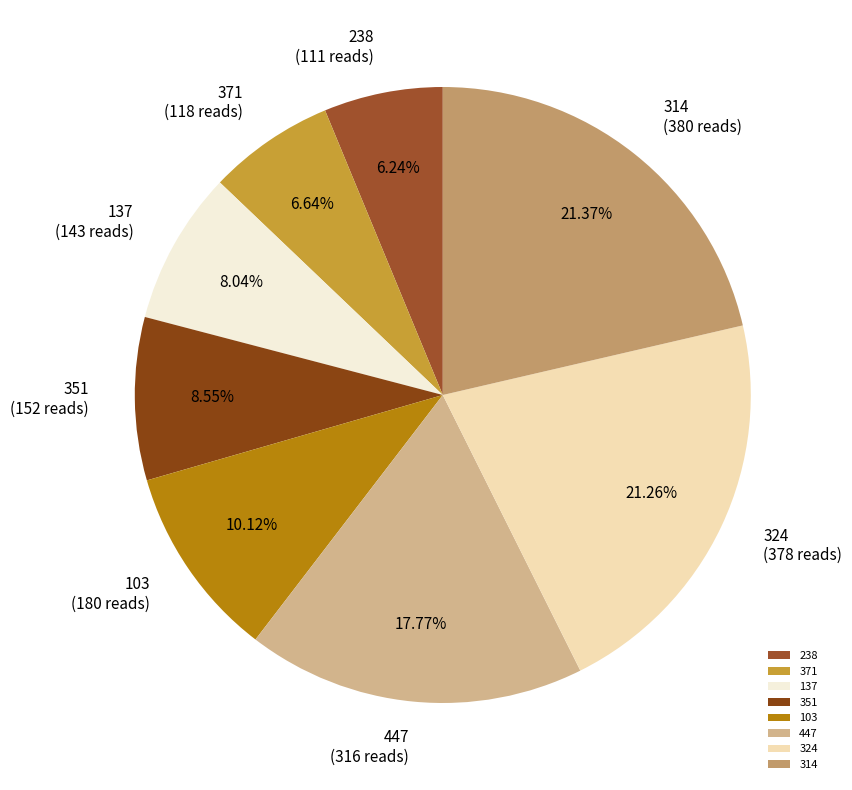

Is there any slice that represents more than half of the pie?

No